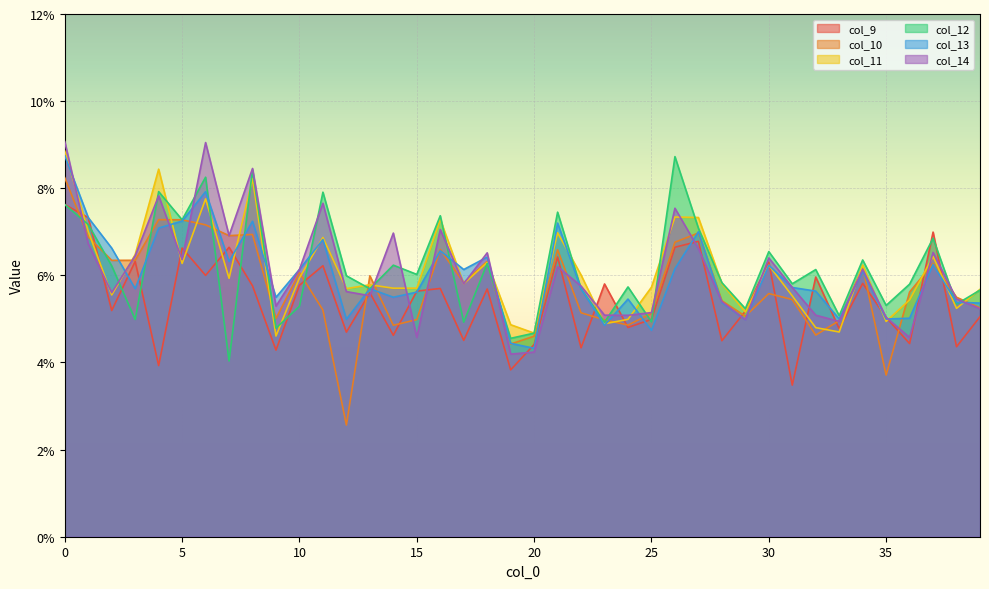

Reading right to left, list all the values displayed in this chart.

col_9: 39=0.1	38=0.0	37=0.1	36=0.0	35=0.1	34=0.1	33=0.0	32=0.1	31=0.0	30=0.1	29=0.1	28=0.0	27=0.1	26=0.1	25=0.0	24=0.0	23=0.1	22=0.0	21=0.1	20=0.0	19=0.0	18=0.1	17=0.0	16=0.1	15=0.1	14=0.0	13=0.1	12=0.0	11=0.1	10=0.1	9=0.0	8=0.1	7=0.1	6=0.1	5=0.1	4=0.0	3=0.1	2=0.1	1=0.1	0=0.1
col_10: 39=0.1	38=0.1	37=0.1	36=0.1	35=0.0	34=0.1	33=0.0	32=0.0	31=0.1	30=0.1	29=0.1	28=0.1	27=0.1	26=0.1	25=0.1	24=0.0	23=0.0	22=0.1	21=0.1	20=0.0	19=0.0	18=0.1	17=0.1	16=0.1	15=0.0	14=0.0	13=0.1	12=0.0	11=0.1	10=0.1	9=0.1	8=0.1	7=0.1	6=0.1	5=0.1	4=0.1	3=0.1	2=0.1	1=0.1	0=0.1
col_11: 39=0.1	38=0.1	37=0.1	36=0.1	35=0.0	34=0.1	33=0.0	32=0.0	31=0.1	30=0.1	29=0.1	28=0.1	27=0.1	26=0.1	25=0.1	24=0.0	23=0.0	22=0.1	21=0.1	20=0.0	19=0.0	18=0.1	17=0.1	16=0.1	15=0.1	14=0.1	13=0.1	12=0.1	11=0.1	10=0.1	9=0.0	8=0.1	7=0.1	6=0.1	5=0.1	4=0.1	3=0.1	2=0.1	1=0.1	0=0.1
col_12: 39=0.1	38=0.1	37=0.1	36=0.1	35=0.1	34=0.1	33=0.1	32=0.1	31=0.1	30=0.1	29=0.1	28=0.1	27=0.1	26=0.1	25=0.0	24=0.1	23=0.0	22=0.1	21=0.1	20=0.0	19=0.0	18=0.1	17=0.0	16=0.1	15=0.1	14=0.1	13=0.1	12=0.1	11=0.1	10=0.1	9=0.0	8=0.1	7=0.0	6=0.1	5=0.1	4=0.1	3=0.0	2=0.1	1=0.1	0=0.1
col_13: 39=0.1	38=0.1	37=0.1	36=0.1	35=0.0	34=0.1	33=0.0	32=0.1	31=0.1	30=0.1	29=0.0	28=0.1	27=0.1	26=0.1	25=0.0	24=0.1	23=0.0	22=0.1	21=0.1	20=0.0	19=0.0	18=0.1	17=0.1	16=0.1	15=0.1	14=0.1	13=0.1	12=0.0	11=0.1	10=0.1	9=0.1	8=0.1	7=0.1	6=0.1	5=0.1	4=0.1	3=0.1	2=0.1	1=0.1	0=0.1
col_14: 39=0.1	38=0.1	37=0.1	36=0.0	35=0.1	34=0.1	33=0.0	32=0.1	31=0.1	30=0.1	29=0.0	28=0.1	27=0.1	26=0.1	25=0.1	24=0.1	23=0.1	22=0.1	21=0.1	20=0.0	19=0.0	18=0.1	17=0.1	16=0.1	15=0.0	14=0.1	13=0.1	12=0.1	11=0.1	10=0.1	9=0.1	8=0.1	7=0.1	6=0.1	5=0.1	4=0.1	3=0.1	2=0.1	1=0.1	0=0.1